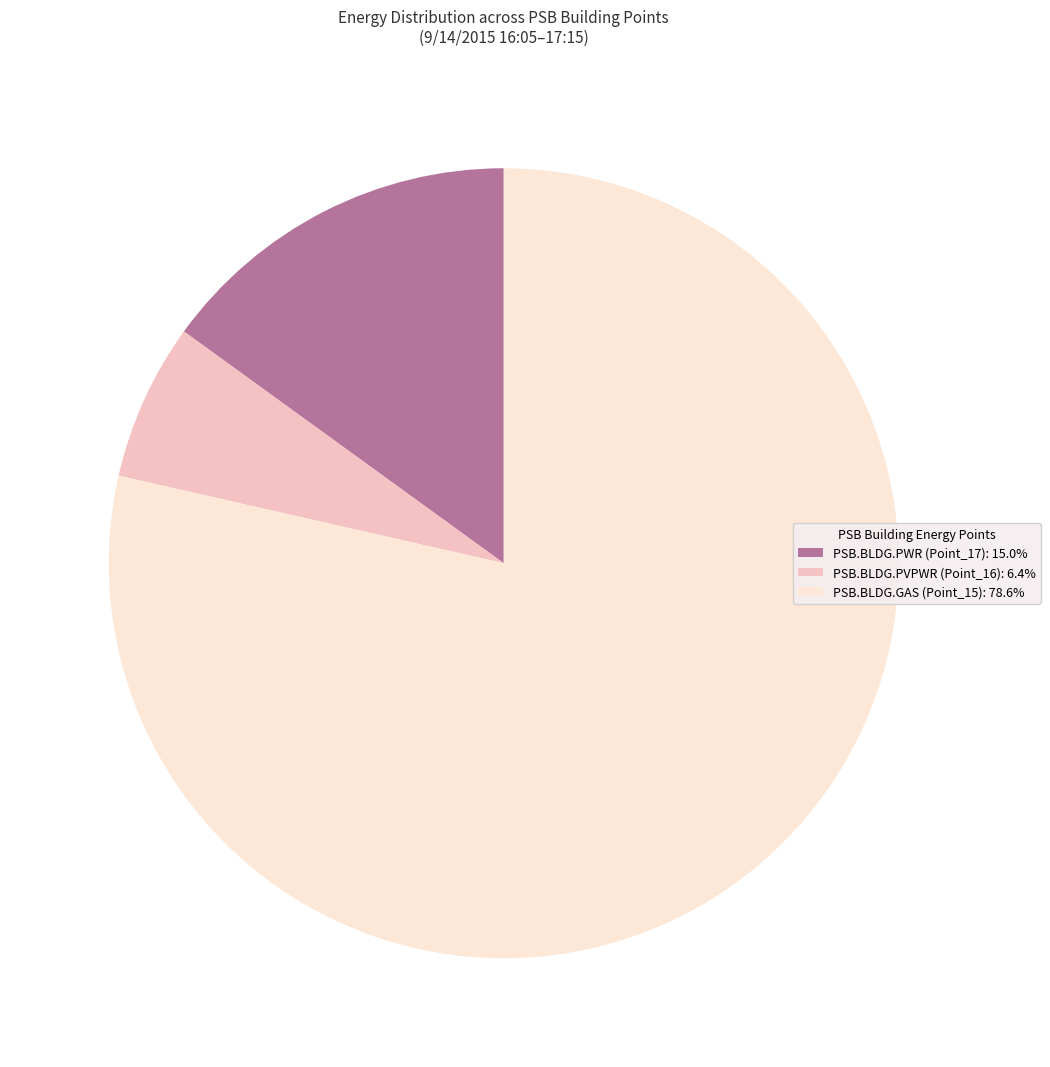

How many slices are in this pie chart?

3